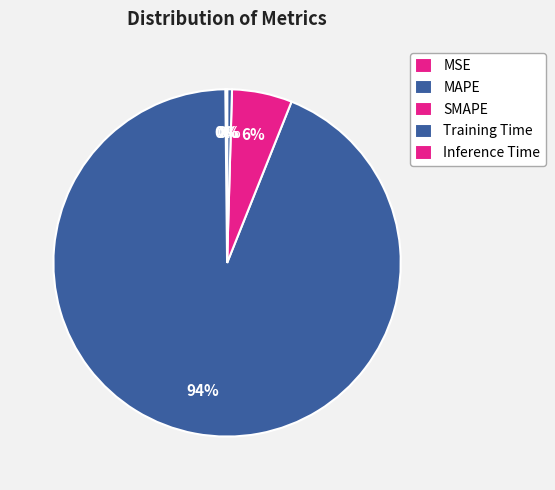

What is the total percentage of MAPE and Inference Time?

93.8%